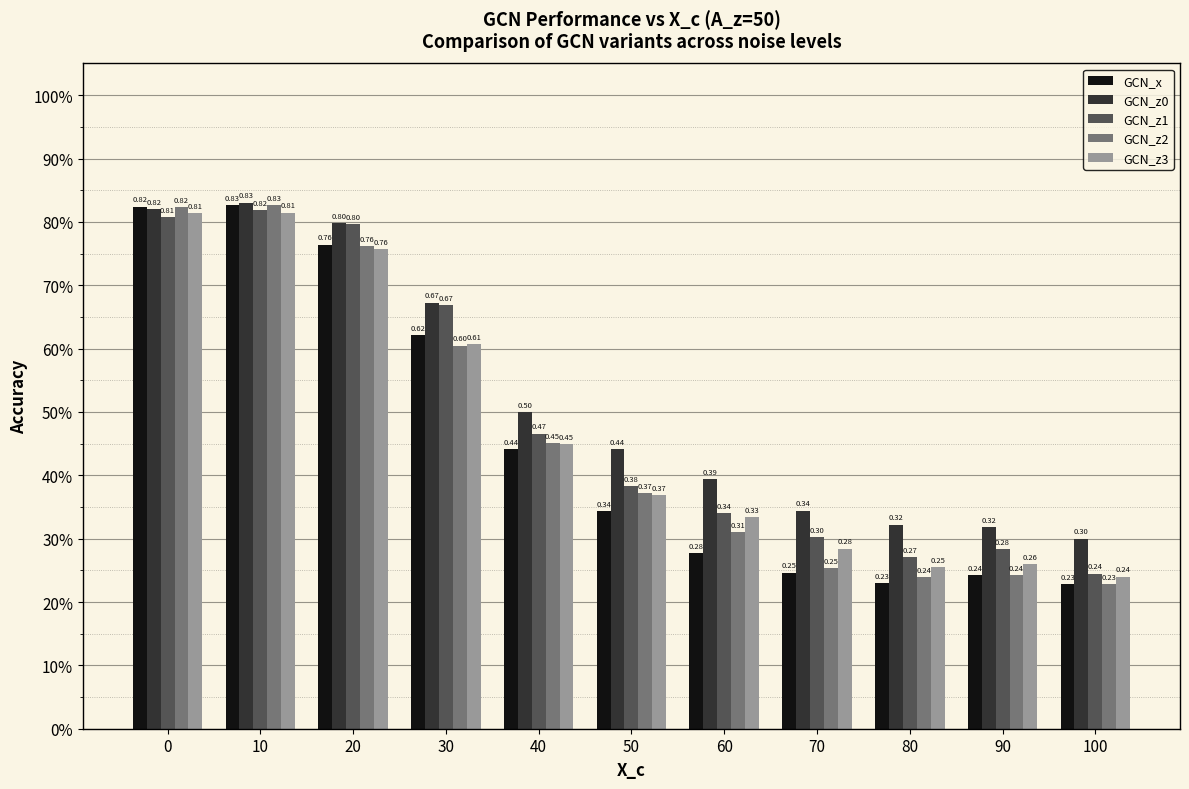

What is the greatest value displayed?

0.8